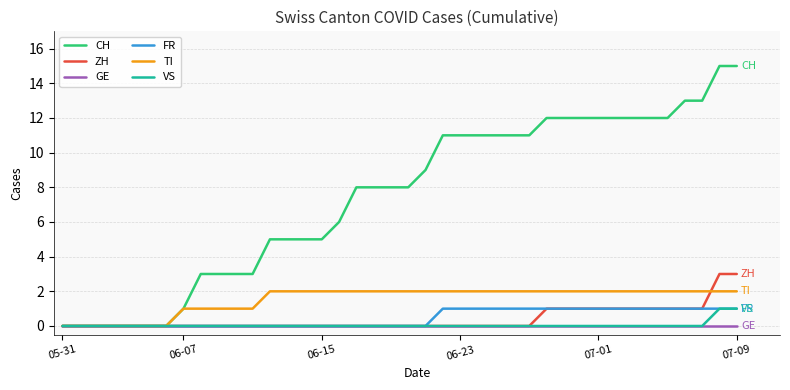

Which series has the largest total across all categories?

CH